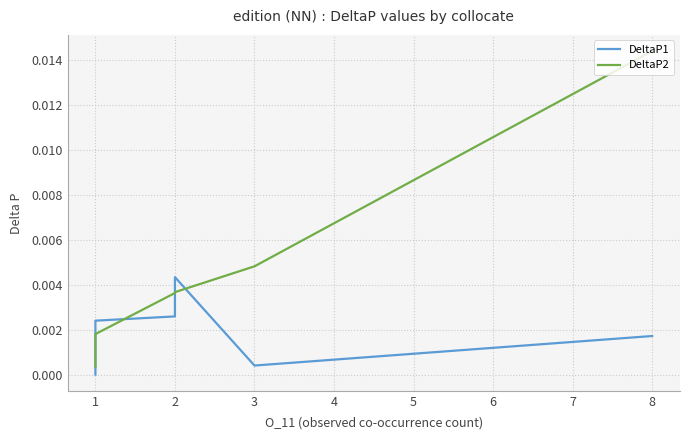

Rank the series by their average value, from lowest to highest.

DeltaP1, DeltaP2